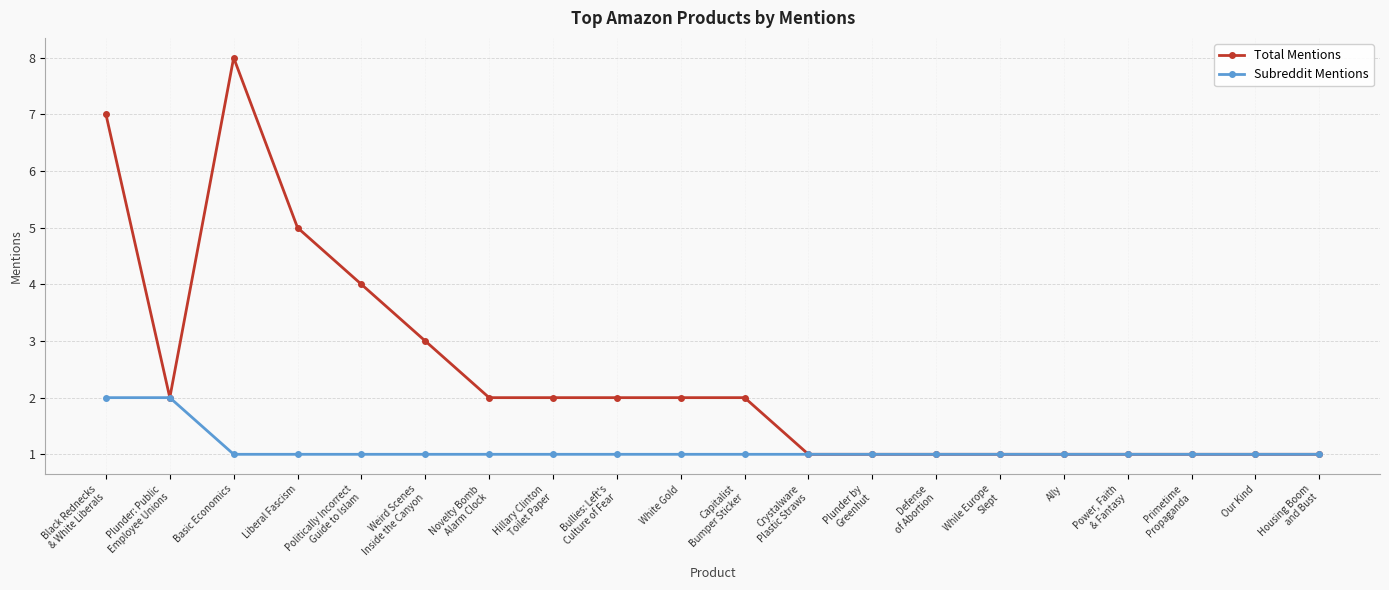

Reading right to left, list all the values displayed in this chart.

Total Mentions: 1	1	1	1	1	1	1	1	1	2	2	2	2	2	3	4	5	8	2	7
Subreddit Mentions: 1	1	1	1	1	1	1	1	1	1	1	1	1	1	1	1	1	1	2	2